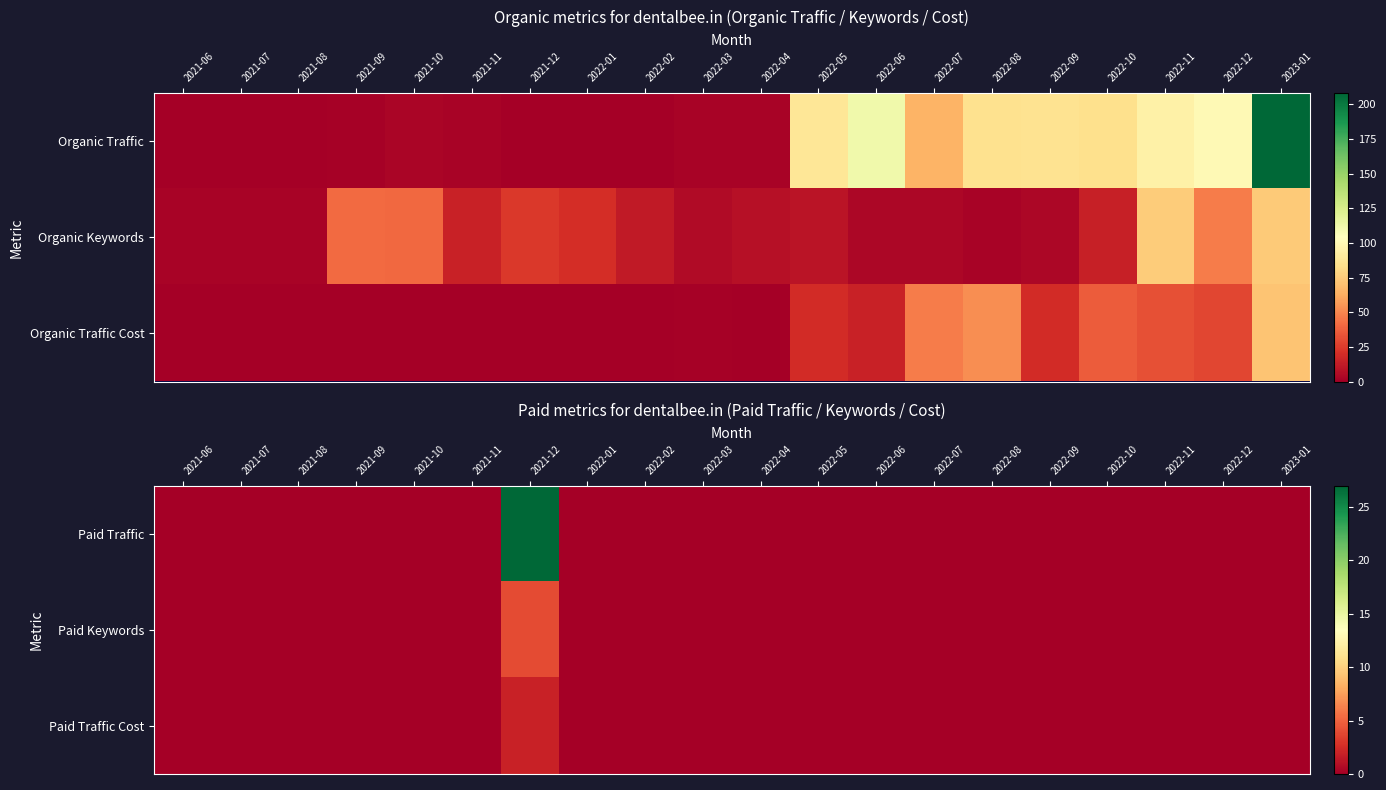

List the labels in order of Paid Keywords value, smallest first.

2021-06, 2021-07, 2021-08, 2021-09, 2021-10, 2021-11, 2022-01, 2022-02, 2022-03, 2022-04, 2022-05, 2022-06, 2022-07, 2022-08, 2022-09, 2022-10, 2022-11, 2022-12, 2023-01, 2021-12